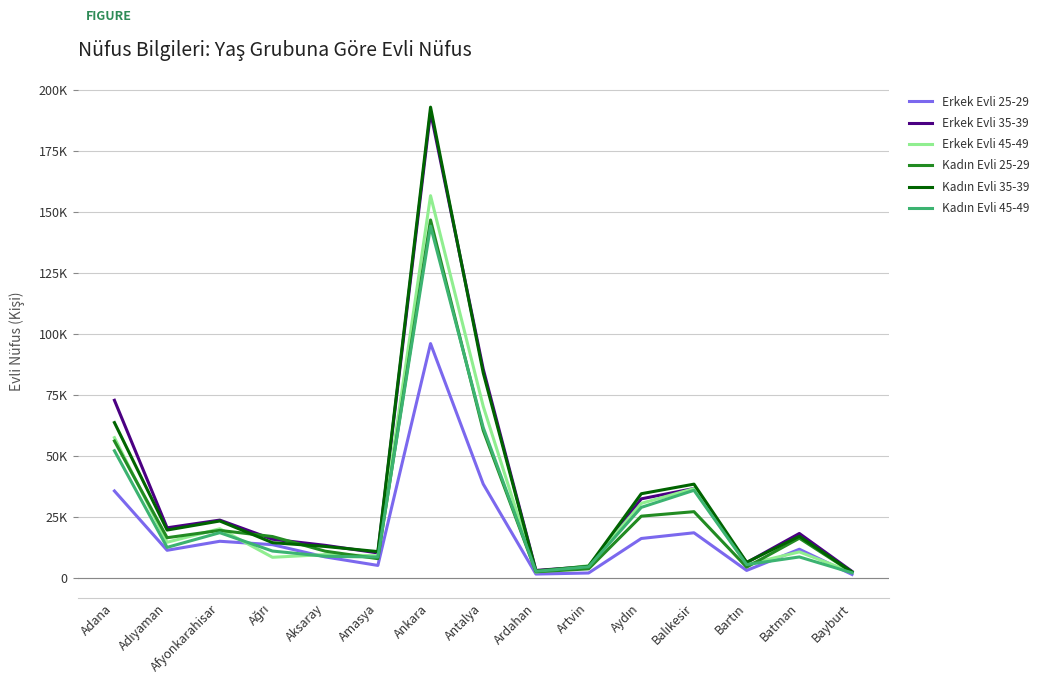

How many times do Kadın Evli 25-29 and Erkek Evli 35-39 cross each other?

2